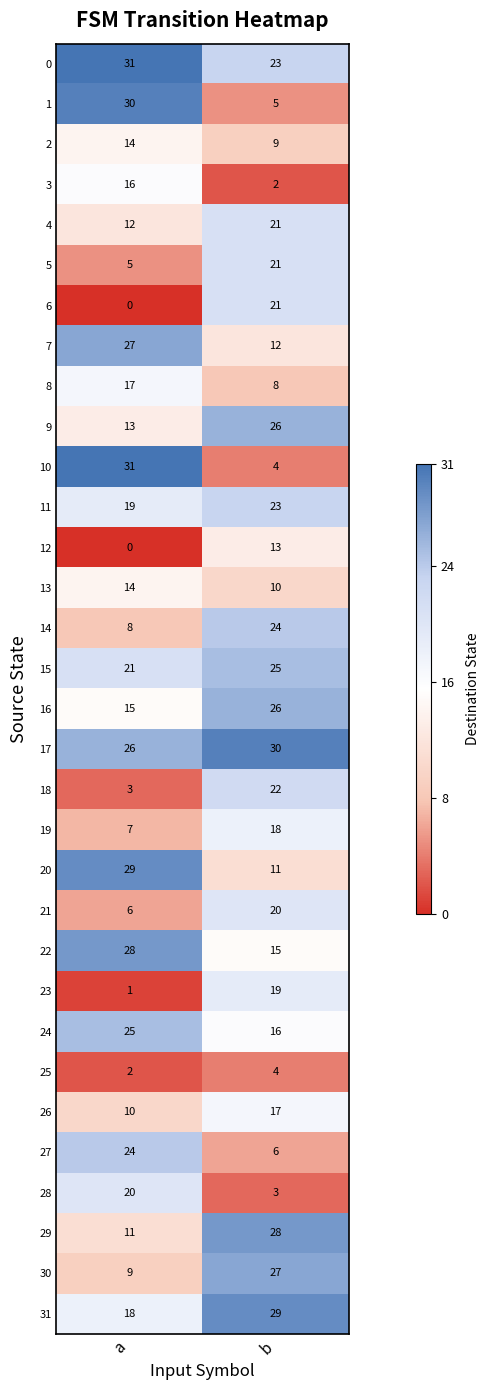

What is the difference between the 20 values at b and a?

18